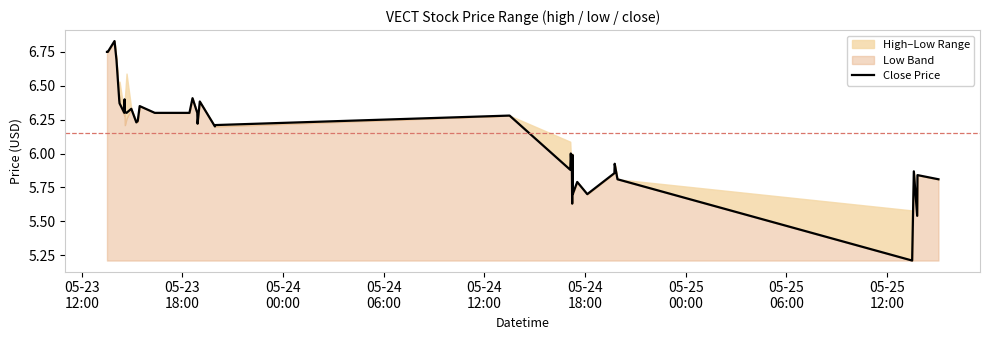

Reading left to right, extract all data points from this chart.

6.8	6.8	6.8	6.8	6.7	6.4	6.4	6.3	6.4	6.3	6.3	6.3	6.2	6.2	6.3	6.3	6.3	6.4	6.3	6.2	6.4	6.2	6.2	6.3	5.9	6.0	5.9	5.6	6.0	5.7	5.8	5.7	5.9	5.9	5.8	5.2	5.9	5.5	5.8	5.8